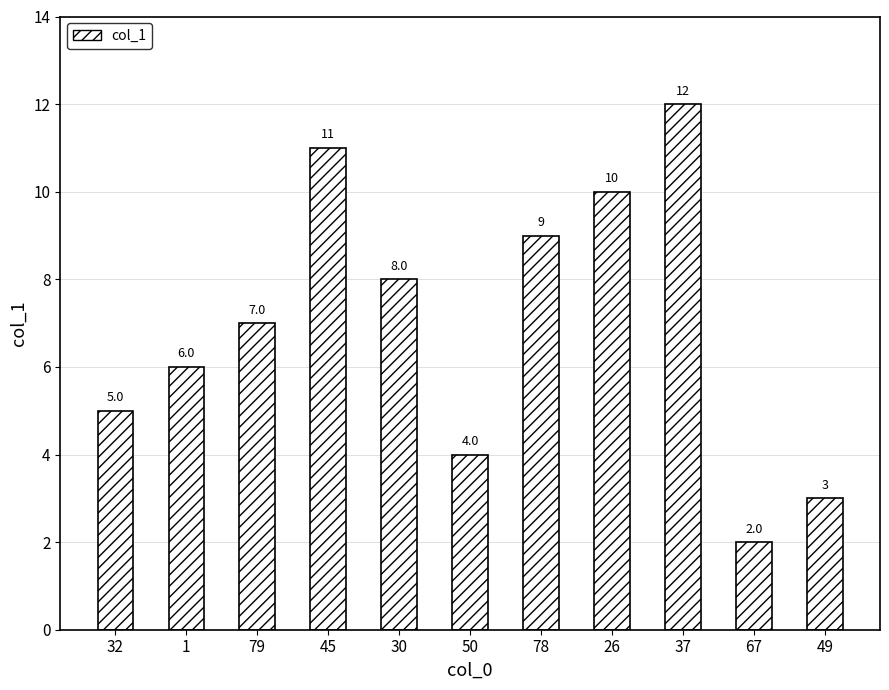

What is the sum of all values?

77.0